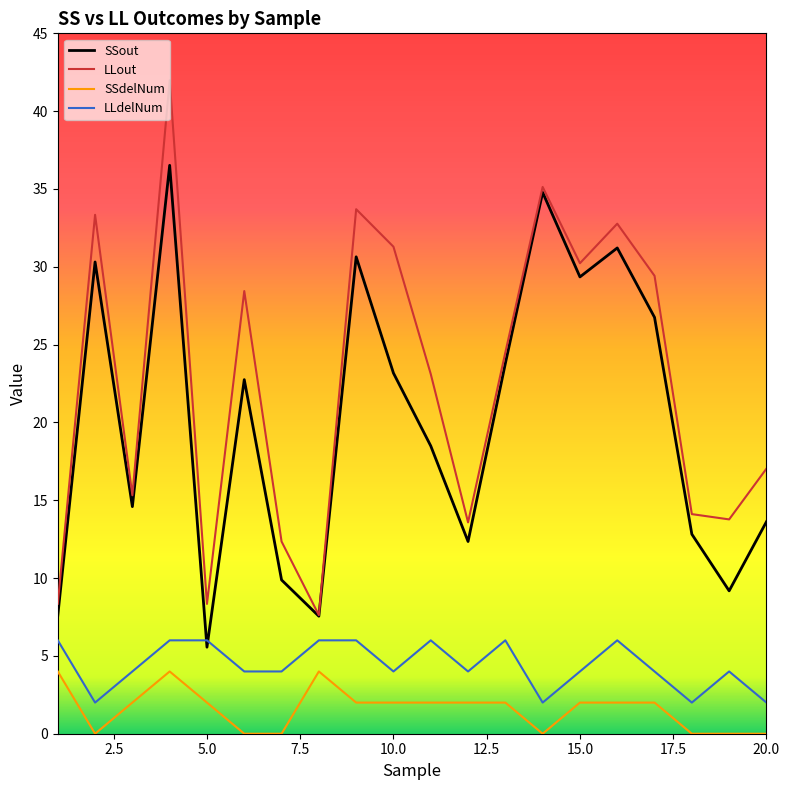

List the series in order of their peak value, highest first.

LLout, SSout, LLdelNum, SSdelNum